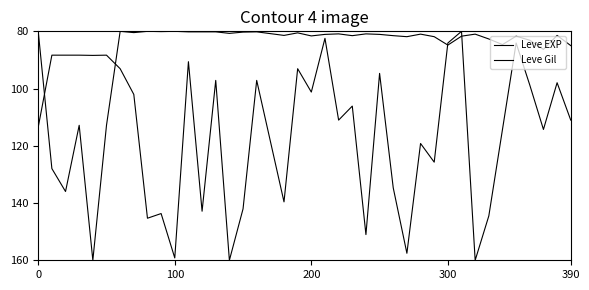

Does the chart display data point markers on the line(s)?

No